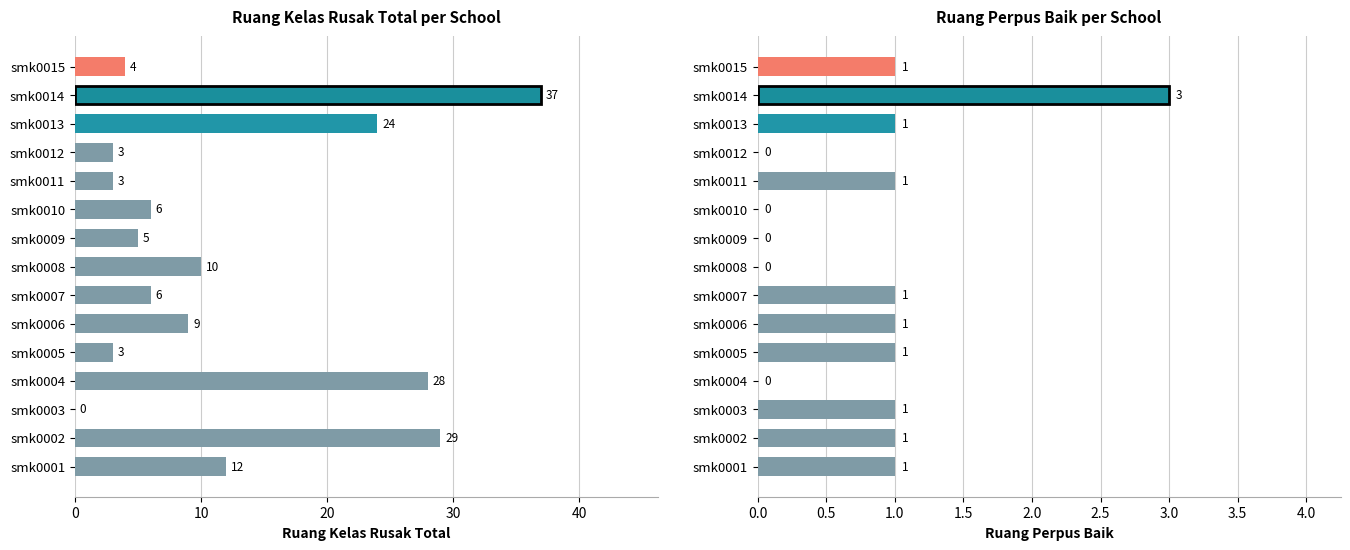

The Ruang Kelas Rusak Total series shows 6 at smk0007. True or false?

True